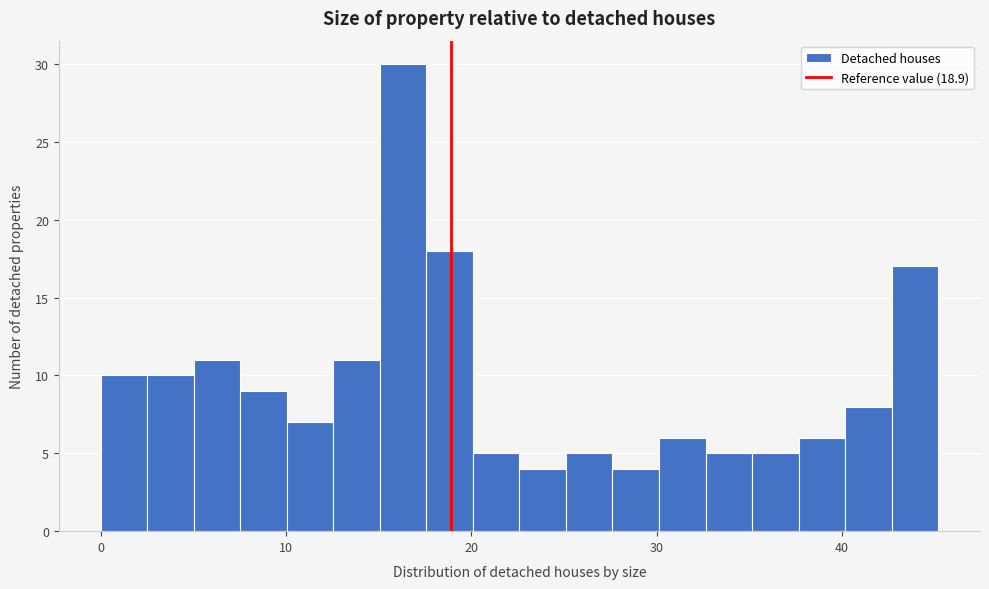

Read against the x-axis, roughly where is the centre of the tallest bar?

16